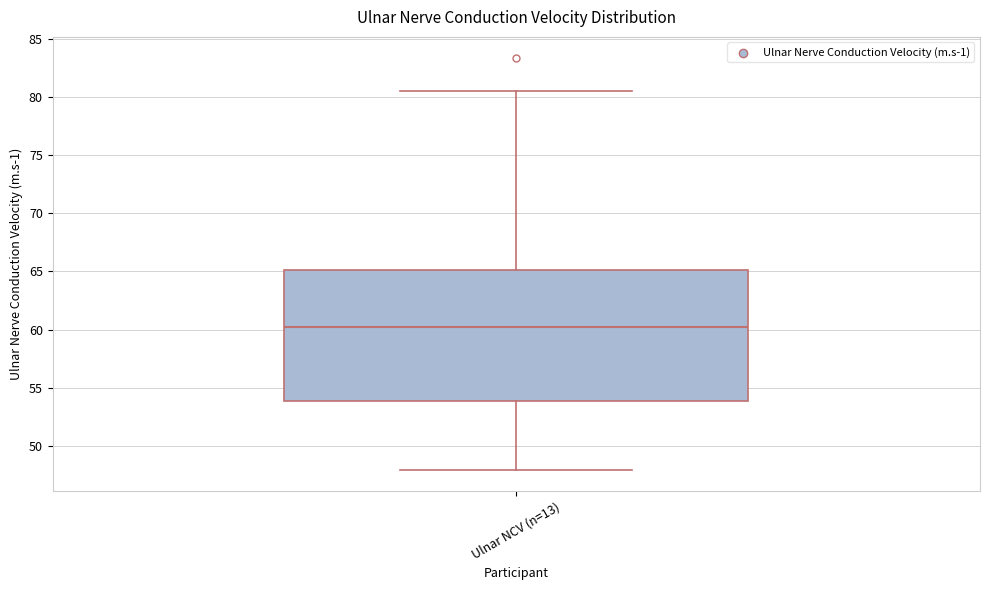

Read this box plot against the y-axis: the position of the median line, the range covered by the box, and the ends of both whiskers. The values are not printed on the chart, so give them approximately, as read against the axis.

median 60.0, box 54.0 to 65.0, whiskers 48.0 to 80.5